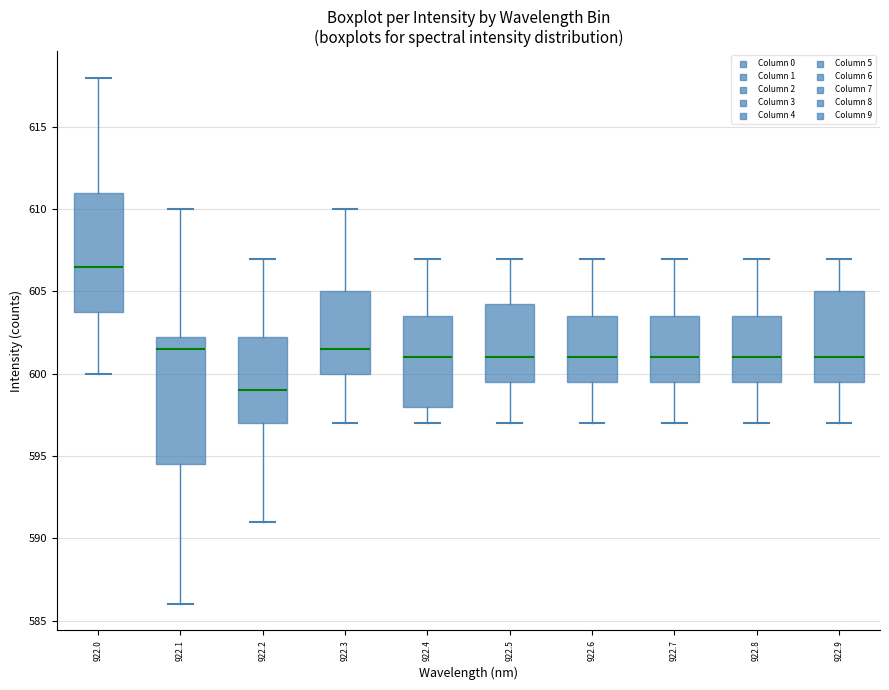

Reading left to right, transcribe this box plot: for each box, give where its median line is, the range the box spans, and where its two whiskers end, as read against the y-axis. The values are not printed on the chart, so give them approximately, as read against the axis.

922.0: median 606.5, box 604.0 to 611.0, whiskers 600.0 to 618.0
922.1: median 601.5, box 594.5 to 602.5, whiskers 586.0 to 610.0
922.2: median 599.0, box 597.0 to 602.5, whiskers 591.0 to 607.0
922.3: median 601.5, box 600.0 to 605.0, whiskers 597.0 to 610.0
922.4: median 601.0, box 598.0 to 603.5, whiskers 597.0 to 607.0
922.5: median 601.0, box 599.5 to 604.5, whiskers 597.0 to 607.0
922.6: median 601.0, box 599.5 to 603.5, whiskers 597.0 to 607.0
922.7: median 601.0, box 599.5 to 603.5, whiskers 597.0 to 607.0
922.8: median 601.0, box 599.5 to 603.5, whiskers 597.0 to 607.0
922.9: median 601.0, box 599.5 to 605.0, whiskers 597.0 to 607.0